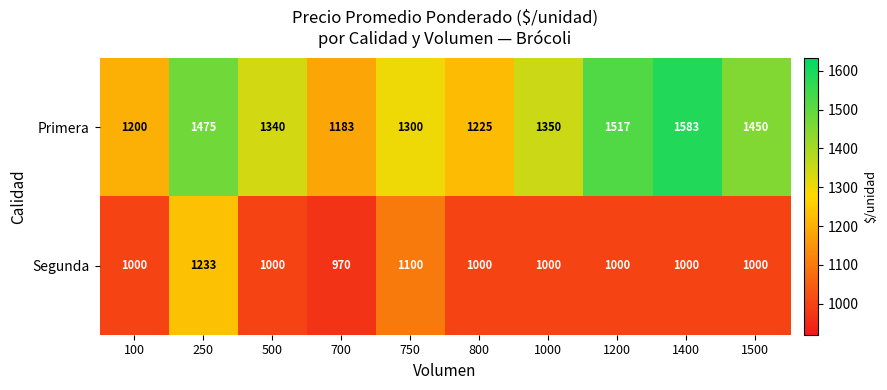

What is the minimum value for Primera?

1183